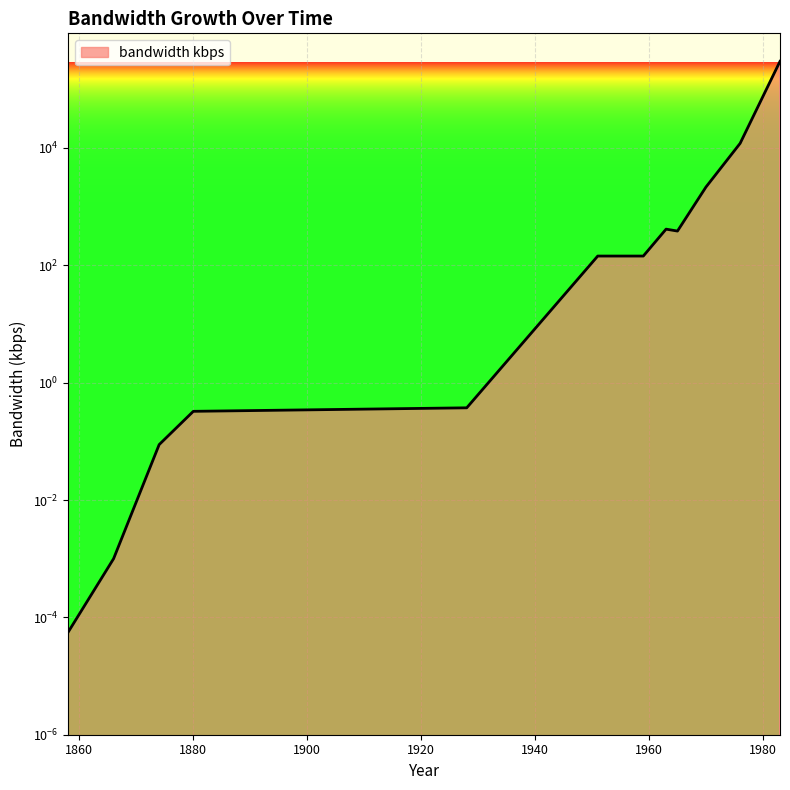

List the labels in order of value, smallest first.

1858, 1866, 1874, 1880, 1928, 1951, 1959, 1965, 1963, 1970, 1976, 1983